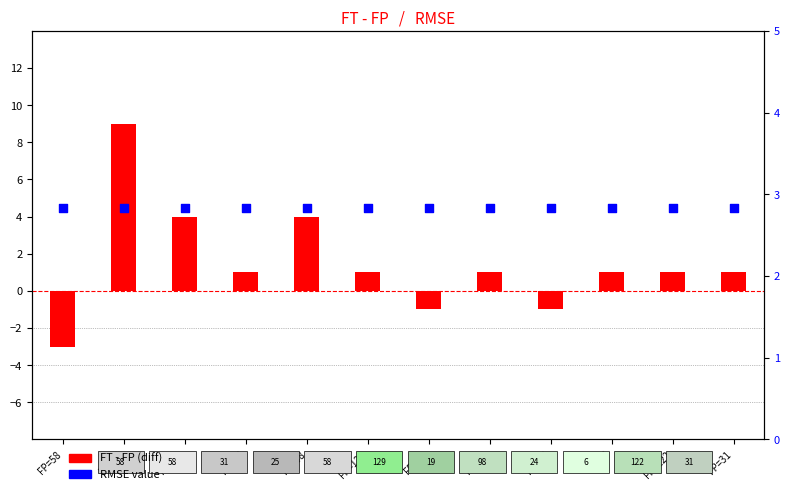

What are all the series names shown in the legend?

FT - FP (diff), RMSE